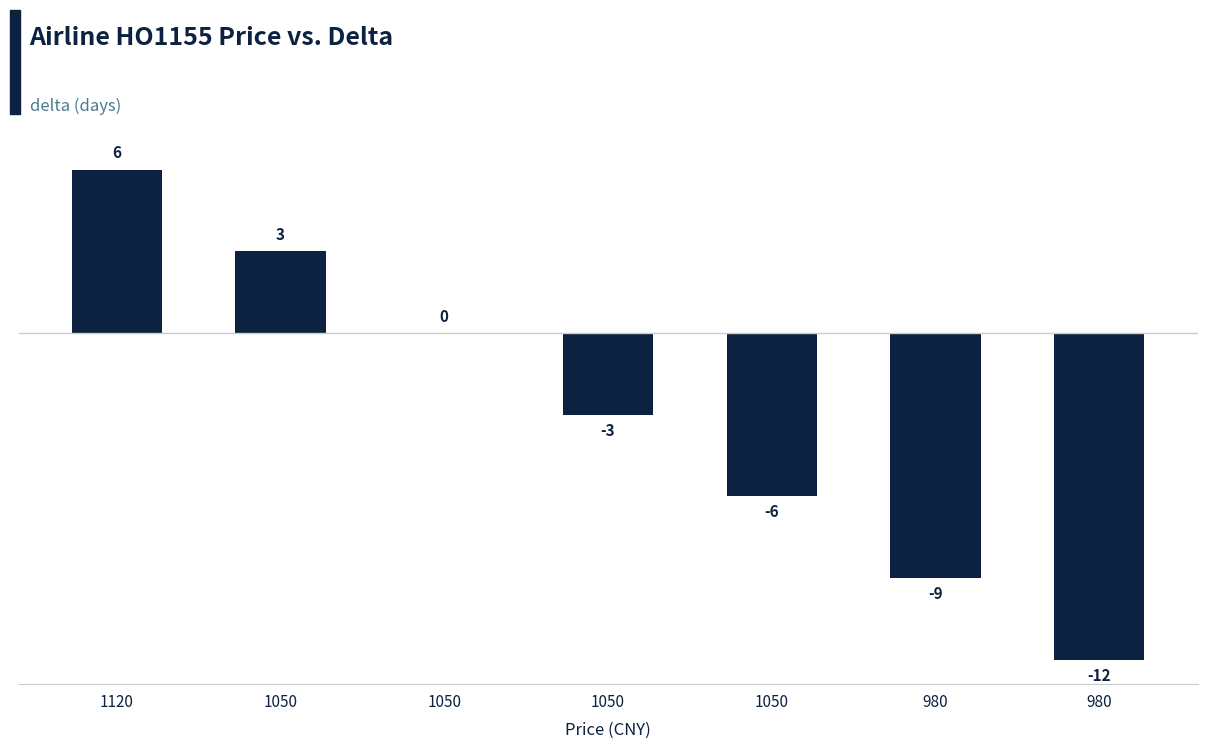

True or false: the data shows 2 at 1050.

False